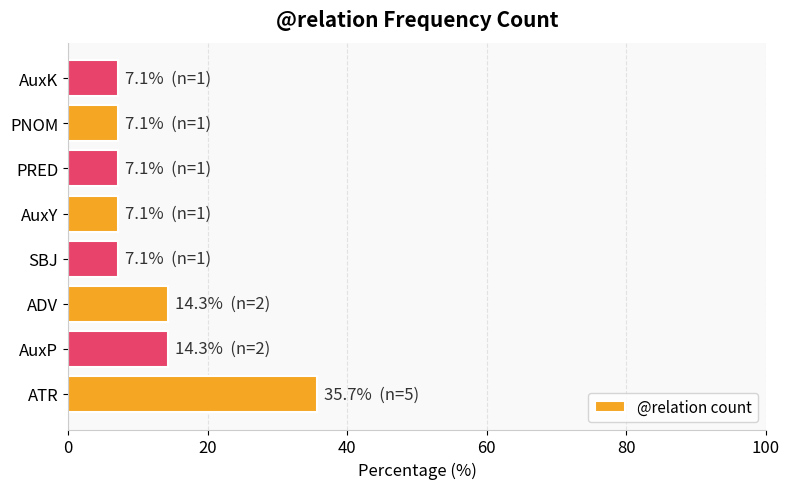

How many bars are there in total?

8